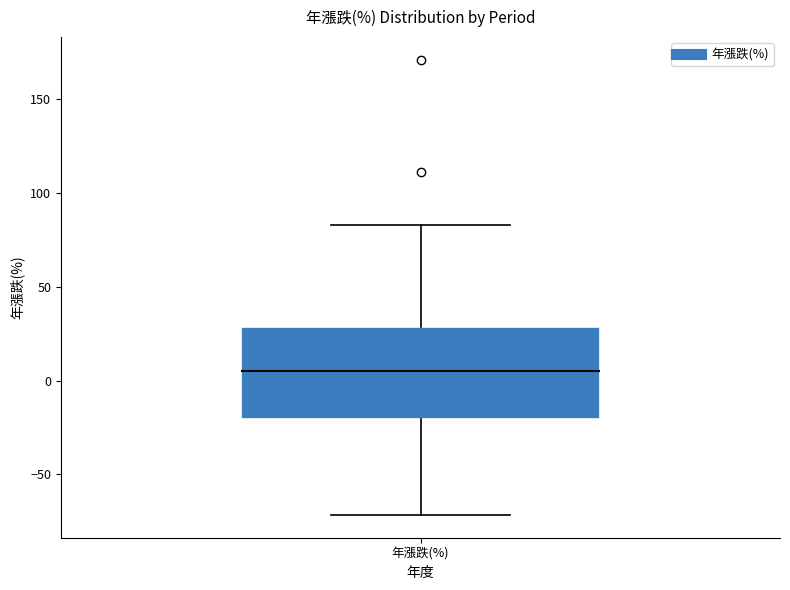

Transcribe this box plot: give where the median line is, the range the box spans, and where the two whiskers end, as read against the y-axis. The values are not printed on the chart, so give them approximately, as read against the axis.

median 5, box -20 to 30, whiskers -70 to 85